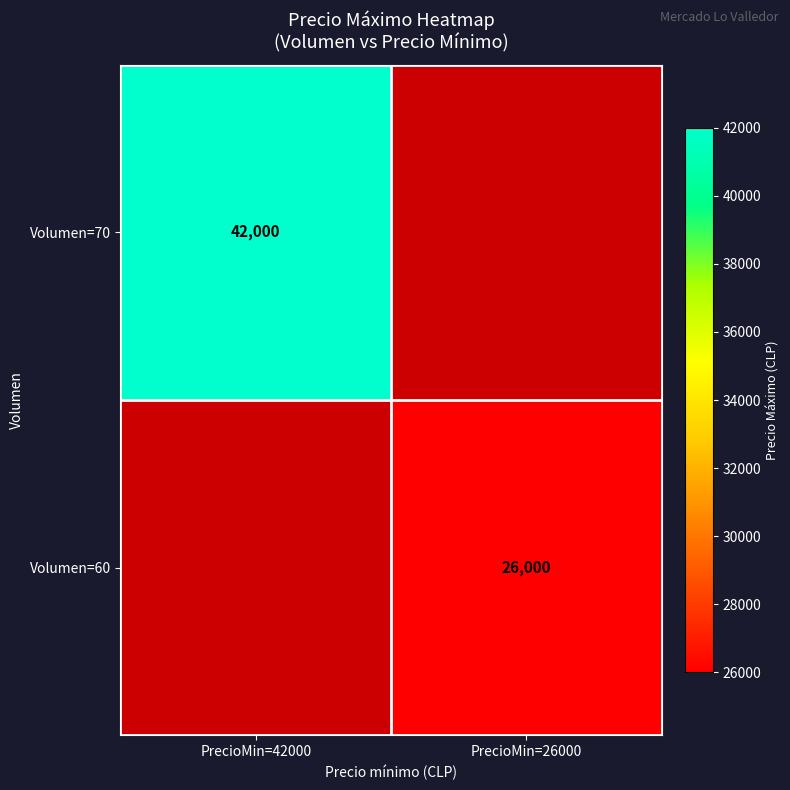

Is the value of Volumen=70 at PrecioMin=42000 greater than the value of Volumen=60 at PrecioMin=26000?

Yes